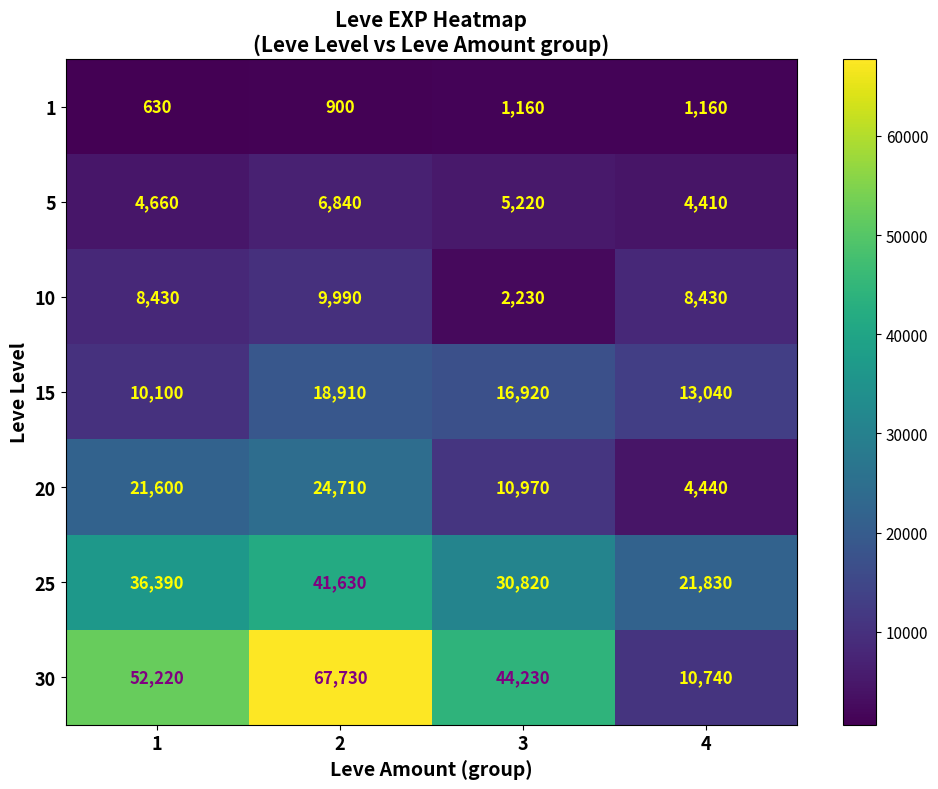

Read the 1 value at 1.

630